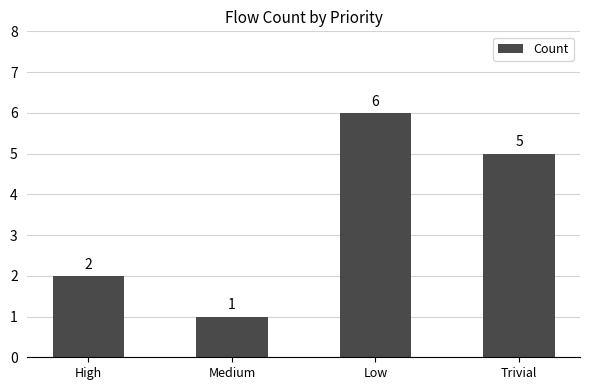

Rank the categories by value from highest to lowest.

Low, Trivial, High, Medium